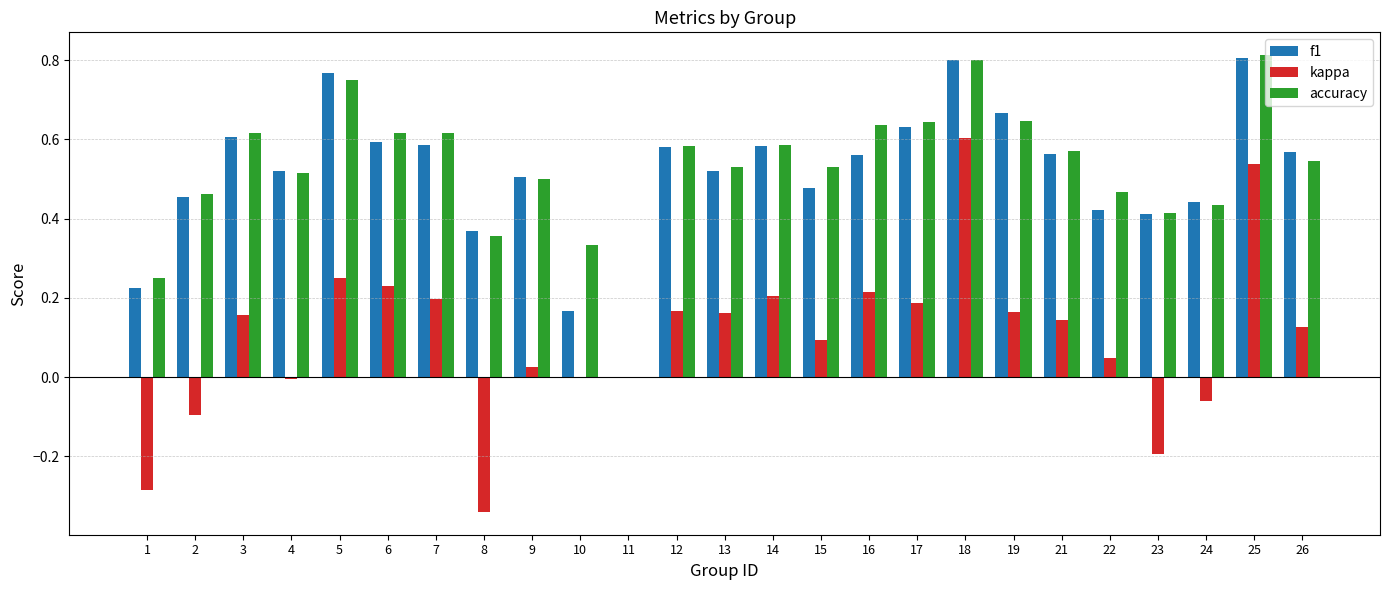

True or false: f1 has a value of 0.5 at 4.

True